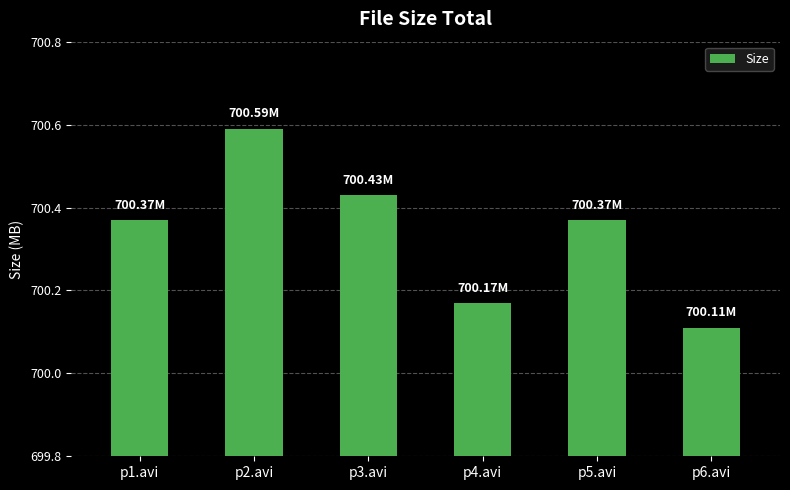

What is the average value?

700.3